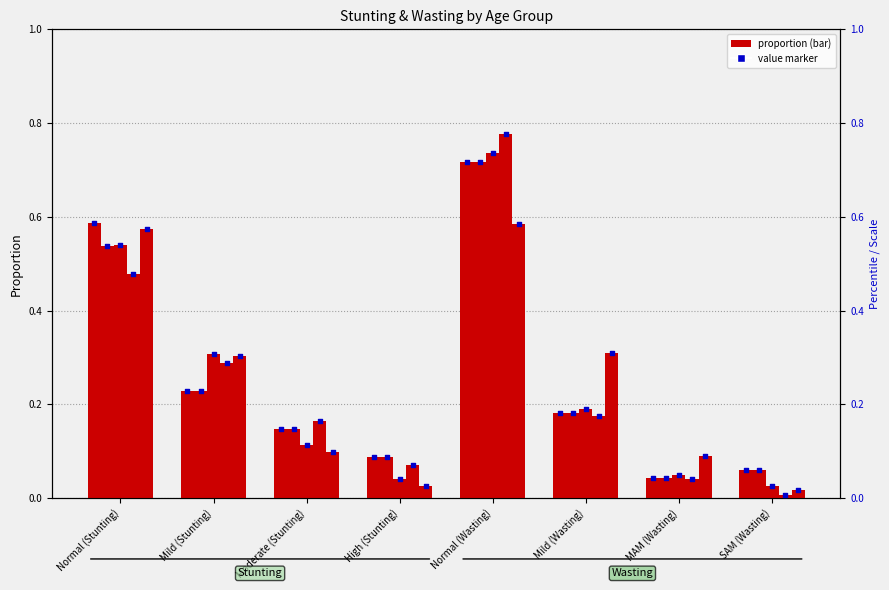

At how many categories does at least one series exceed 0?

8